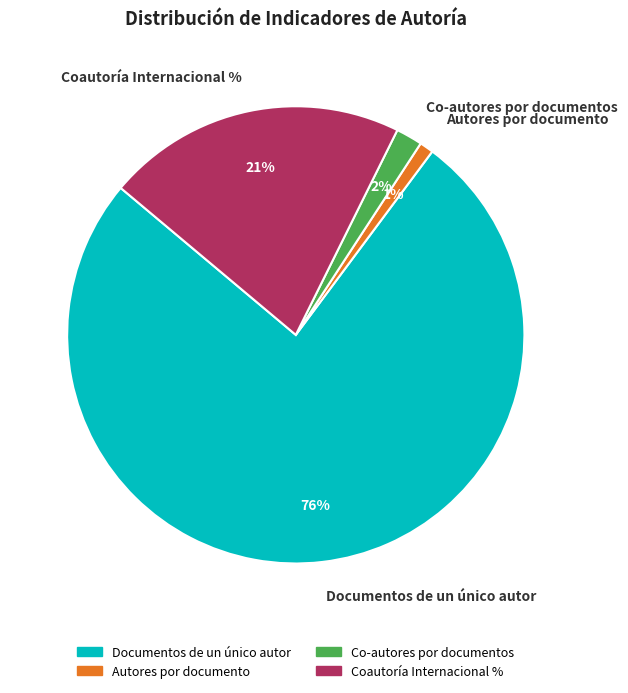

To the nearest percent, what is the difference between the largest and smallest slice percentages?

75%